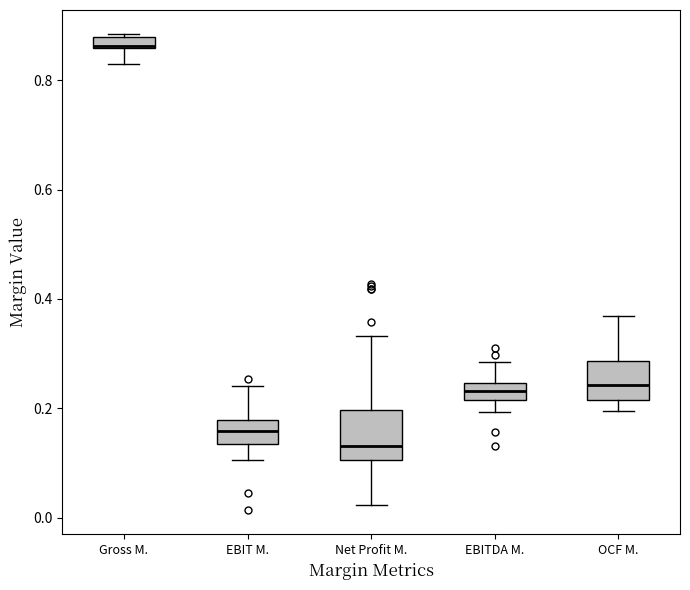

Which box has the highest median line?

Gross M.